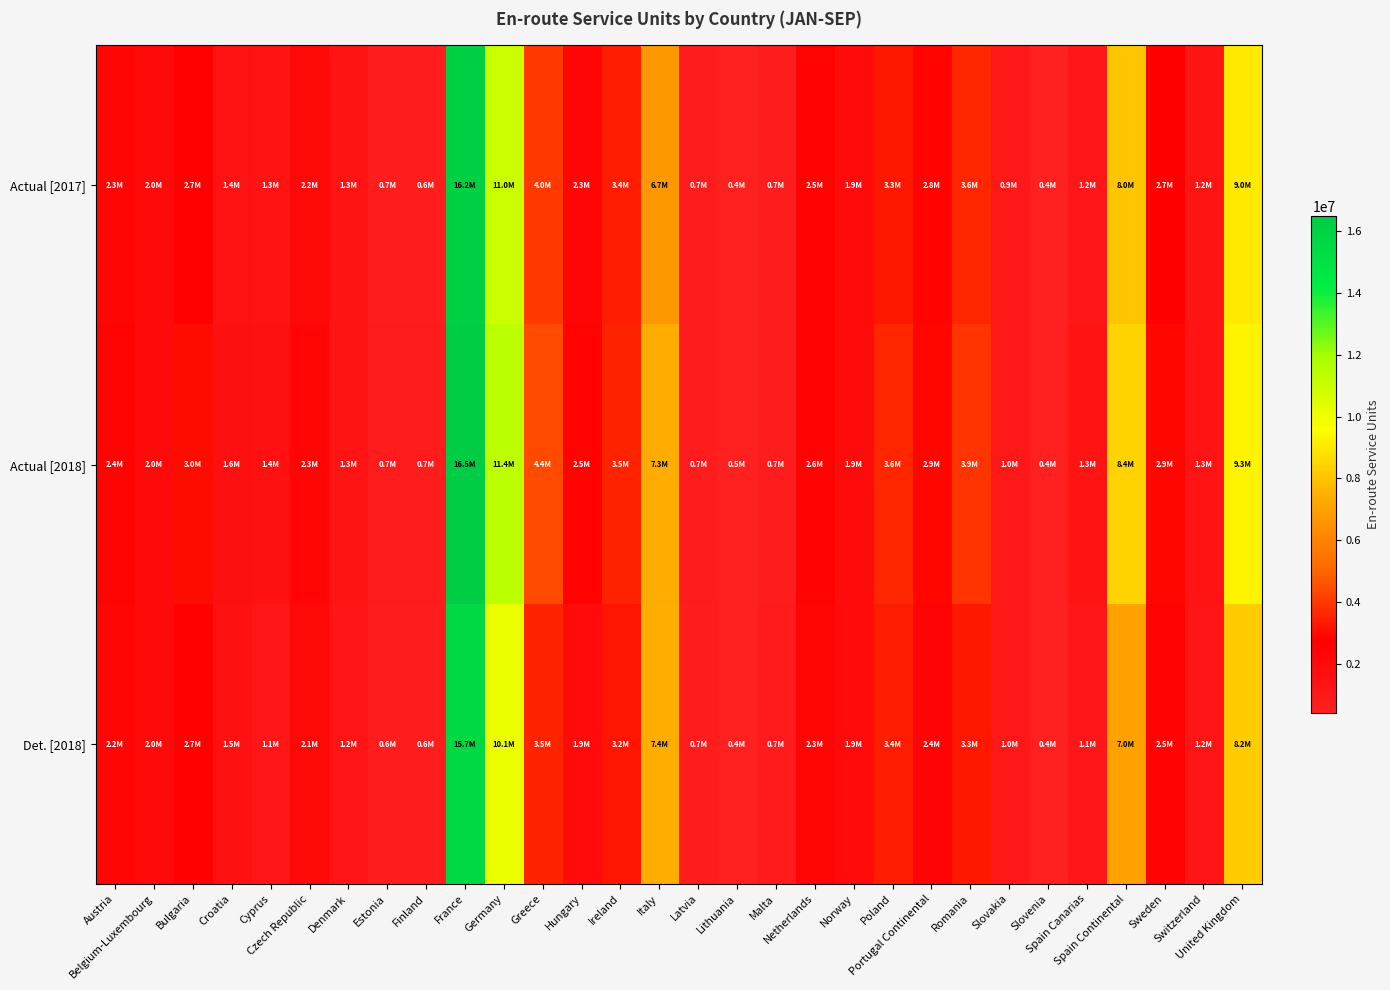

Reading left to right, list all the values displayed in this chart.

Actual [2017]: Austria=2277051	Belgium-Luxembourg=1974747	Bulgaria=2665086	Croatia=1412028	Cyprus=1311567	Czech Republic=2156120	Denmark=1260394	Estonia=653952	Finland=627014	France=16161640	Germany=10981583	Greece=4027110	Hungary=2274911	Ireland=3419442	Italy=6707132	Latvia=663362	Lithuania=408949	Malta=713662	Netherlands=2452307	Norway=1892480	Poland=3271974	Portugal Continental=2848456	Romania=3605774	Slovakia=914160	Slovenia=412071	Spain Canarias=1161831	Spain Continental=8017858	Sweden=2720346	Switzerland=1233097	United Kingdom=9020494
Actual [2018]: Austria=2437033	Belgium-Luxembourg=2009445	Bulgaria=2989670	Croatia=1560963	Cyprus=1447150	Czech Republic=2319080	Denmark=1285743	Estonia=698214	Finland=695974	France=16483413	Germany=11370519	Greece=4394222	Hungary=2487547	Ireland=3487546	Italy=7323676	Latvia=708859	Lithuania=460908	Malta=717694	Netherlands=2574645	Norway=1900035	Poland=3569416	Portugal Continental=2905283	Romania=3906180	Slovakia=1005746	Slovenia=444236	Spain Canarias=1294000	Spain Continental=8404878	Sweden=2865503	Switzerland=1340112	United Kingdom=9298488
Det. [2018]: Austria=2241967	Belgium-Luxembourg=2017649	Bulgaria=2739859	Croatia=1462271	Cyprus=1130341	Czech Republic=2134058	Denmark=1216750	Estonia=646975	Finland=623001	France=15651795	Germany=10116624	Greece=3507484	Hungary=1877378	Ireland=3204734	Italy=7423374	Latvia=655639	Lithuania=409626	Malta=726951	Netherlands=2316712	Norway=1872349	Poland=3369953	Portugal Continental=2373479	Romania=3272476	Slovakia=961043	Slovenia=415996	Spain Canarias=1114688	Spain Continental=7009742	Sweden=2545642	Switzerland=1163291	United Kingdom=8246567